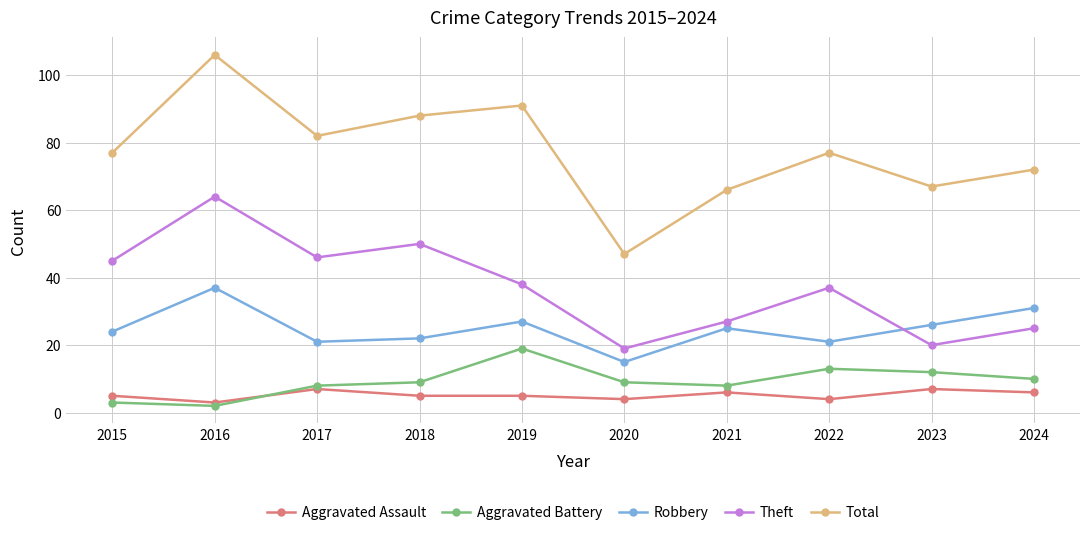

What is the maximum value shown in the chart?

106